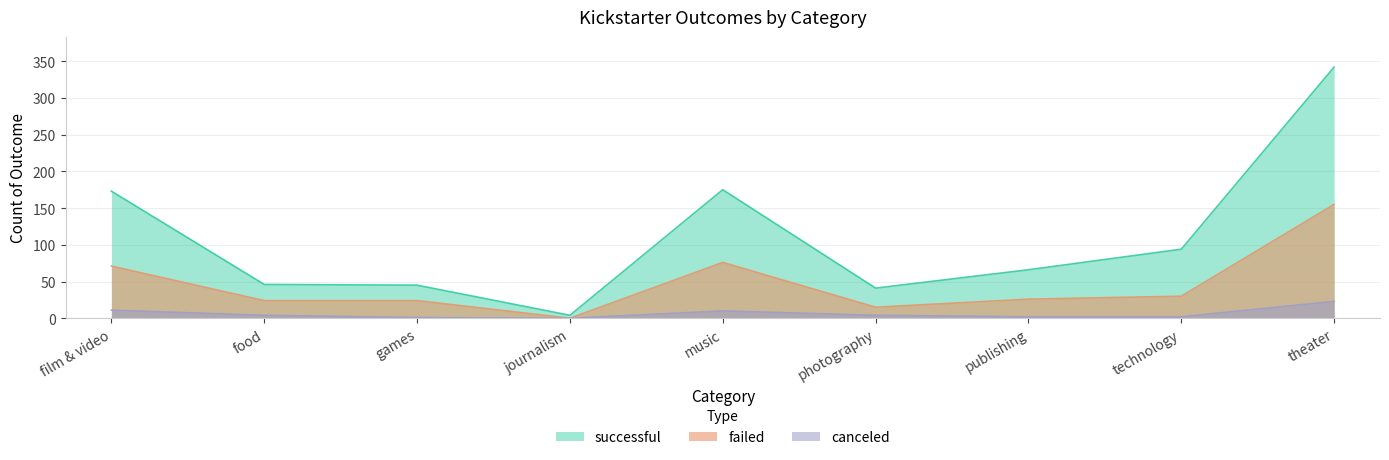

At which category is the sum across all series the highest?

theater